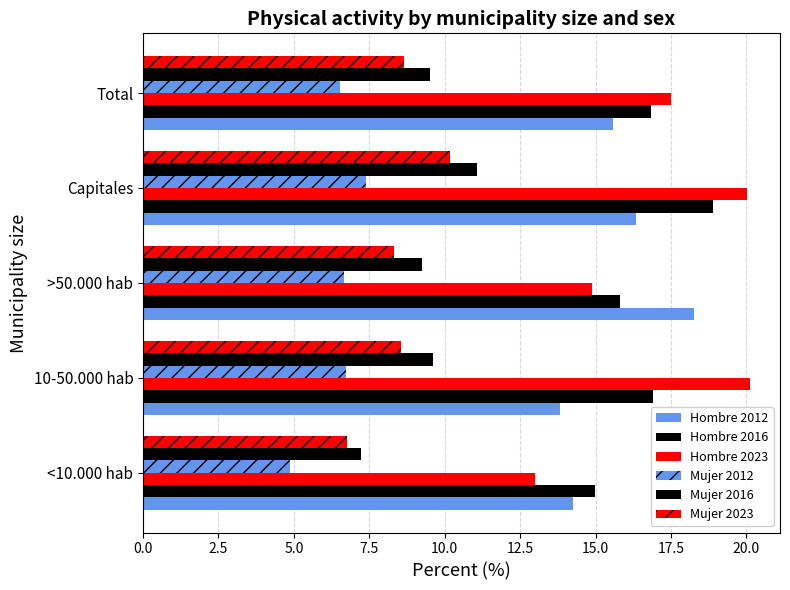

How many data points does each series have?

5